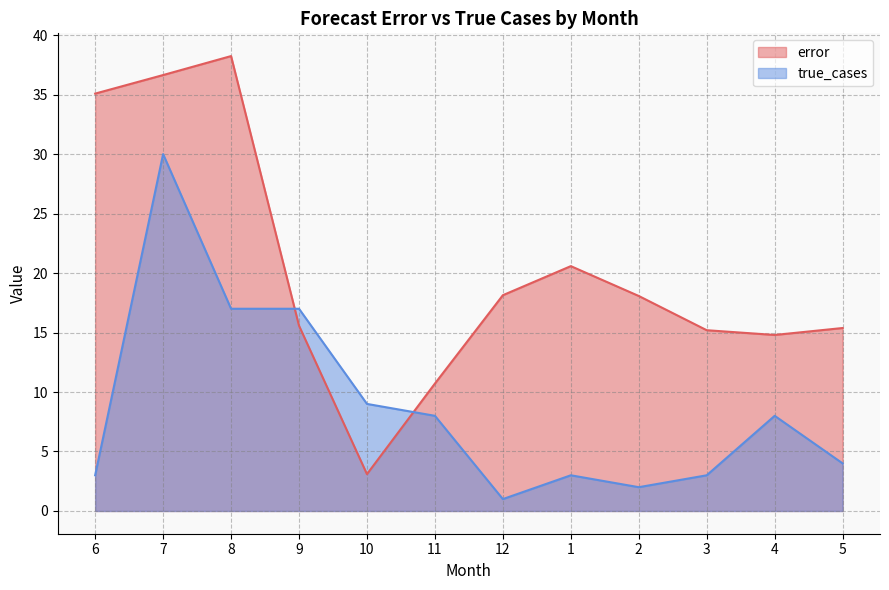

Which category has the highest value in the true_cases series?

7